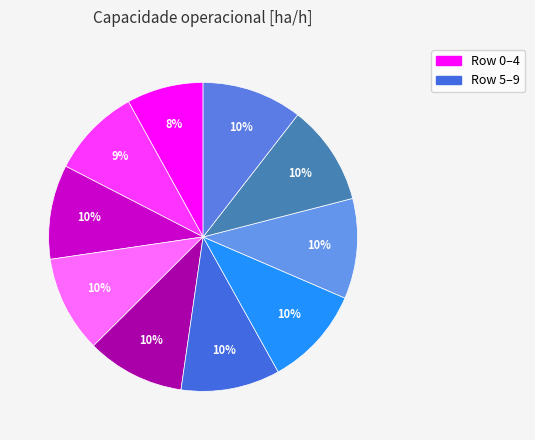

Is there a majority slice in this chart?

No